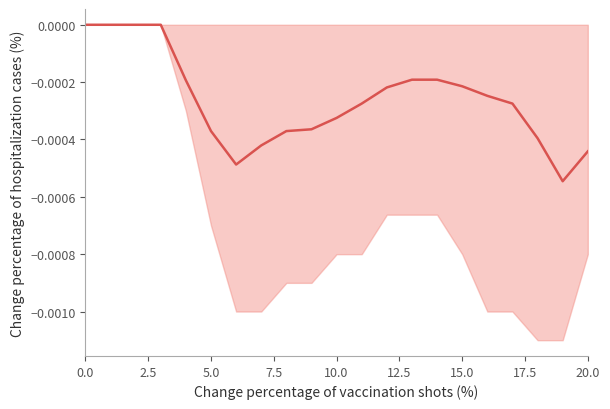

Which category has the lowest value across all series?

19